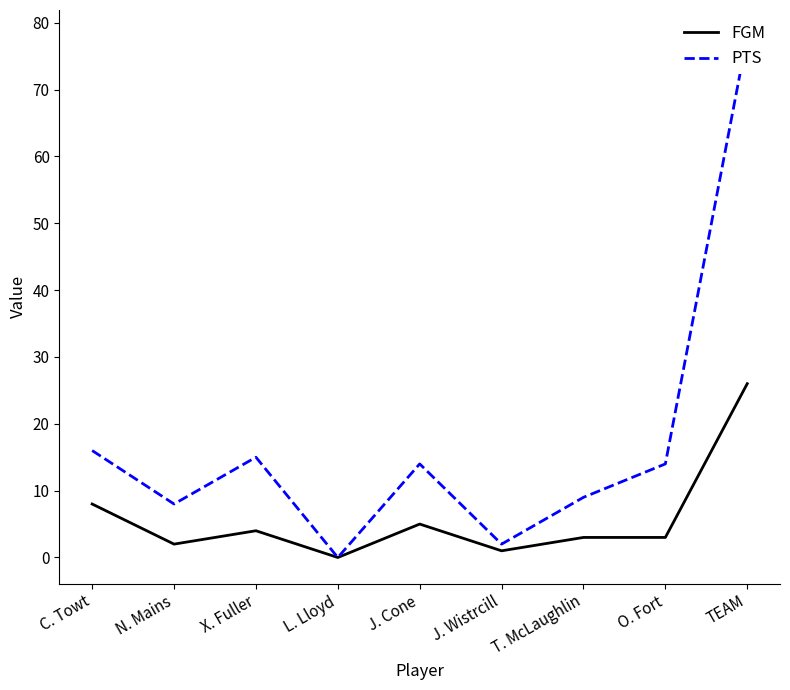

How many distinct data groups are displayed?

2